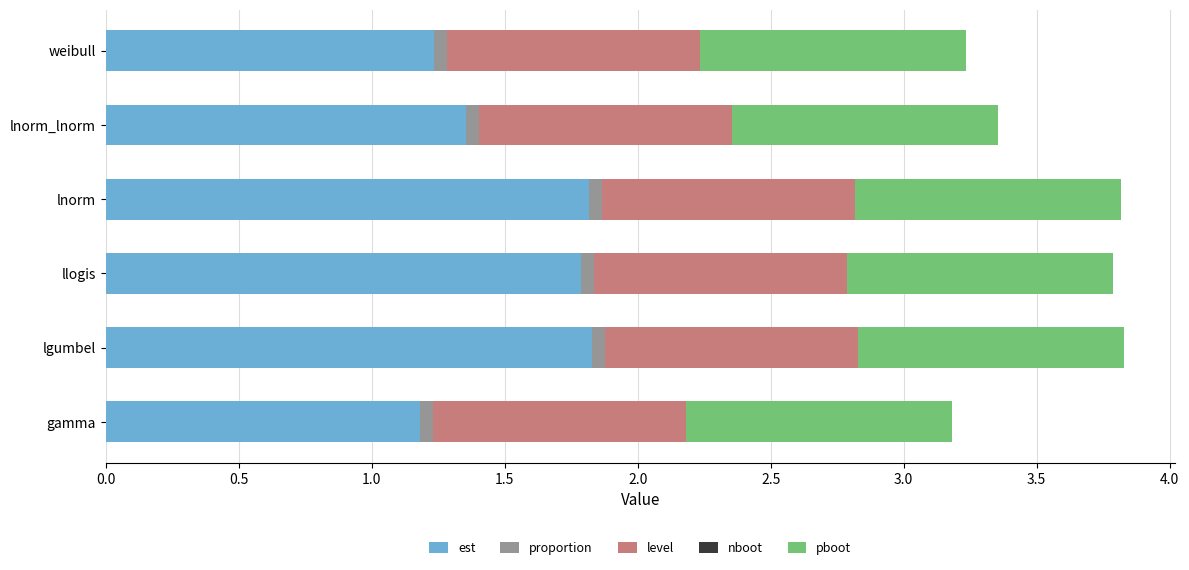

What is the highest value of the est series?

1.8